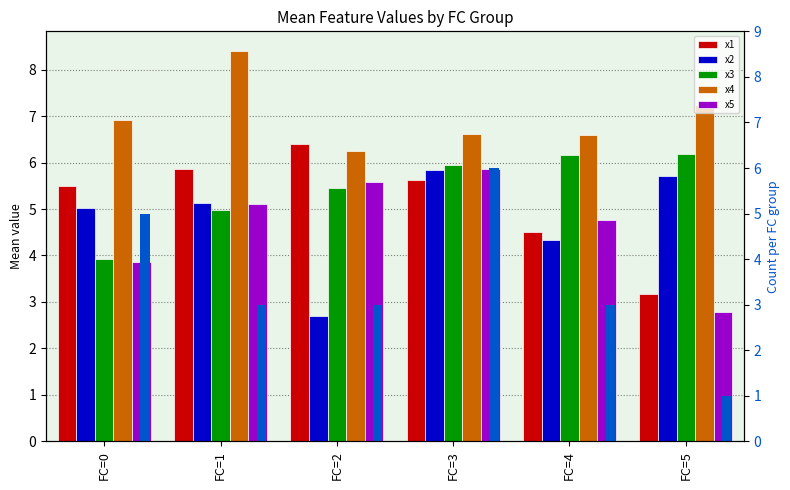

What is the sum of the x2 values at FC=5 and FC=1?

10.8